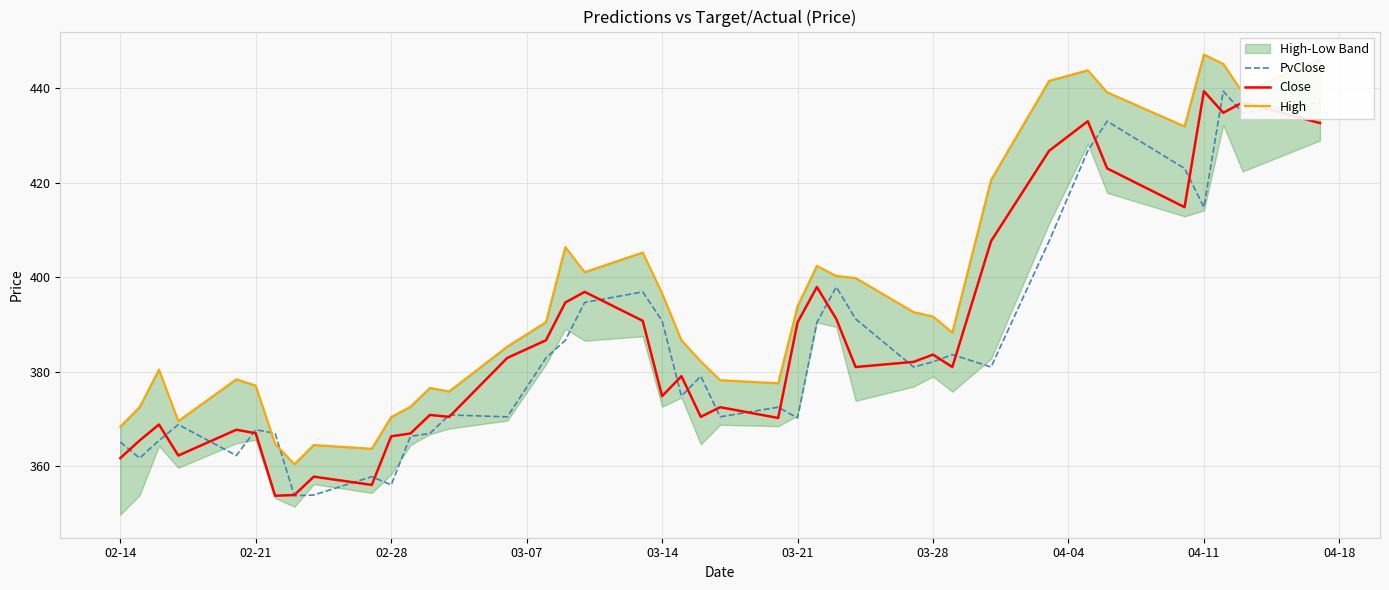

What is the difference between the second highest and second lowest values in the High series?

82.4